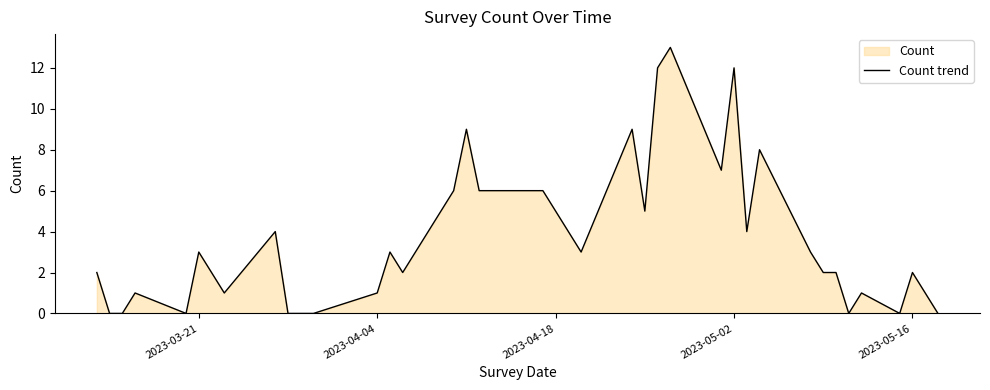

How many lines are shown in the chart?

1